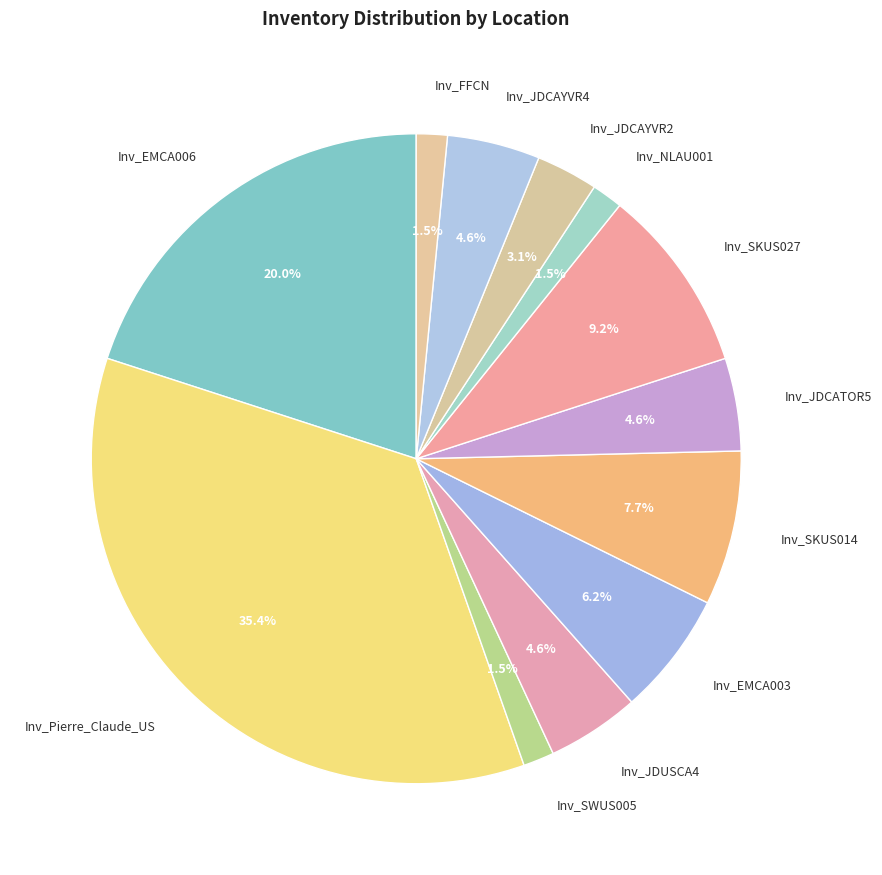

Is there any slice that represents more than half of the pie?

No